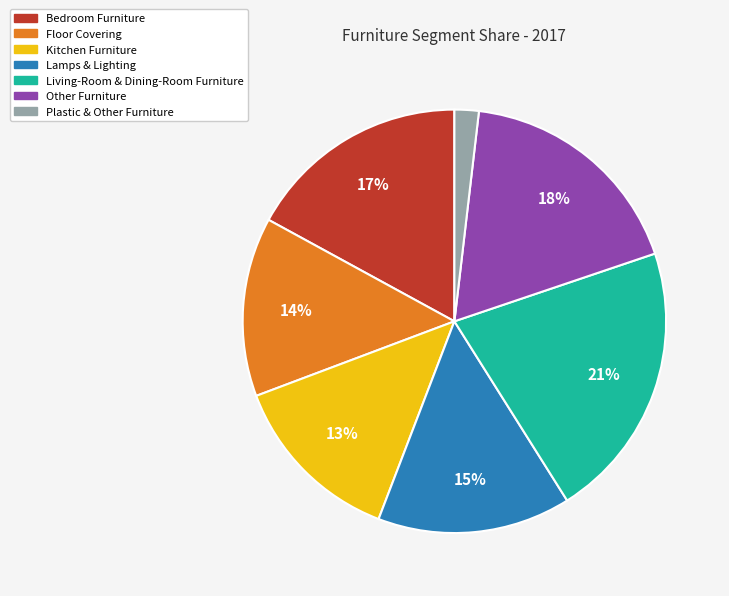

Which category has the smallest portion of the pie?

Plastic & Other Furniture